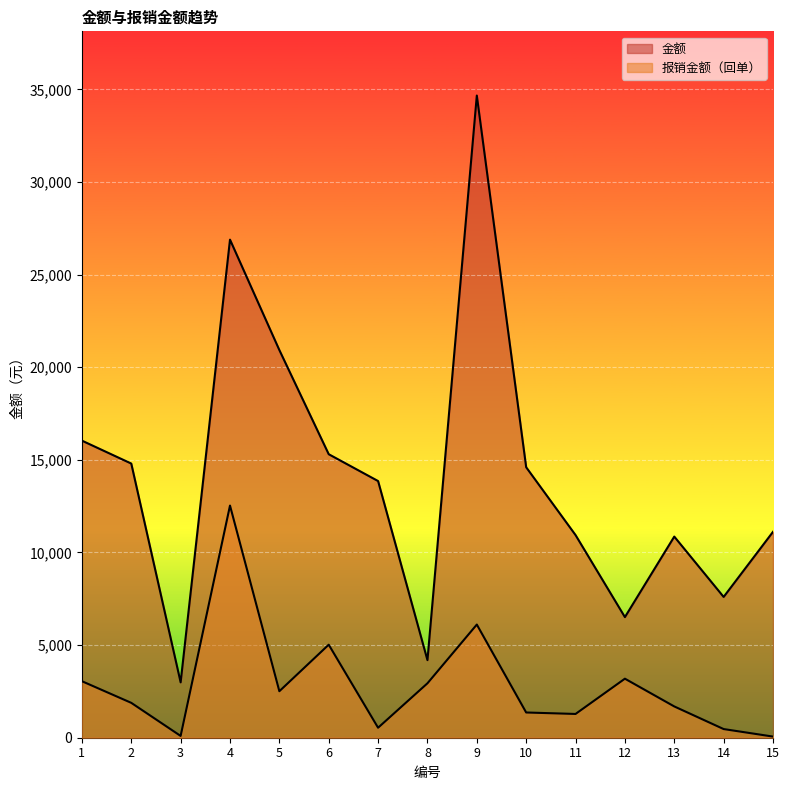

Which series changed the most between 6 and 13?

金额